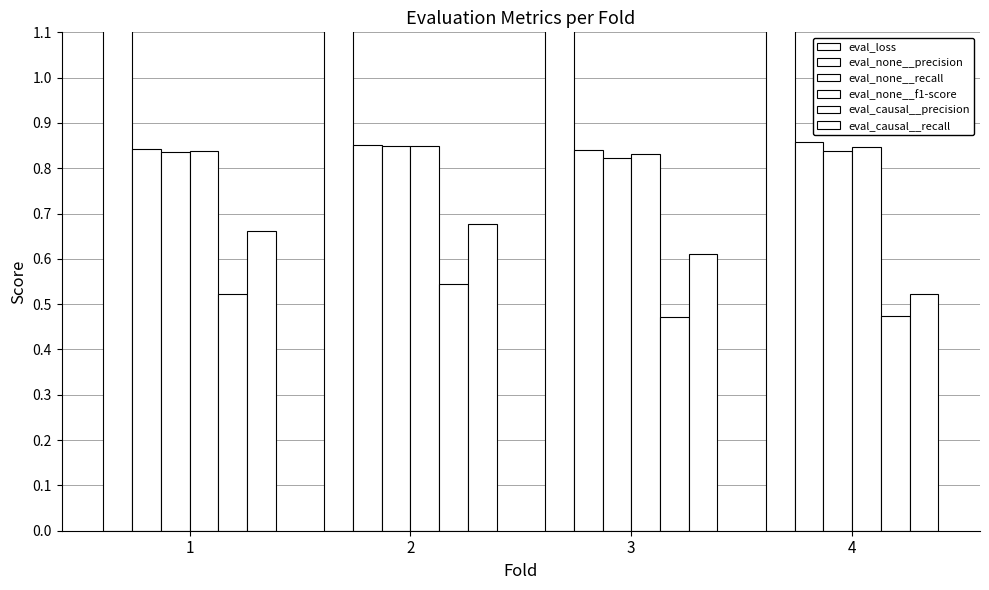

What is the sum of all eval_loss values?

5.9